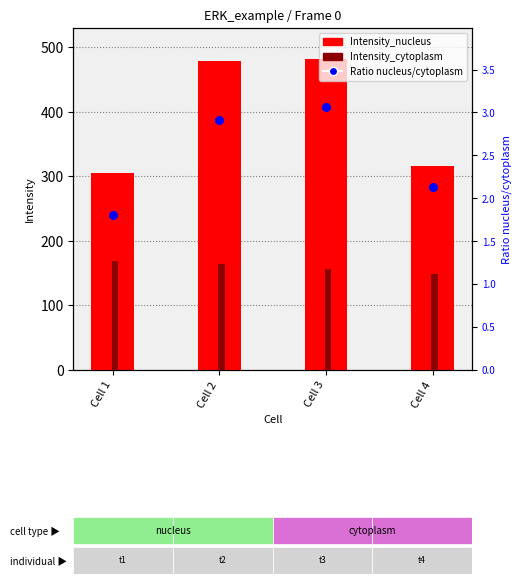

At how many categories does at least one series exceed 244?

4